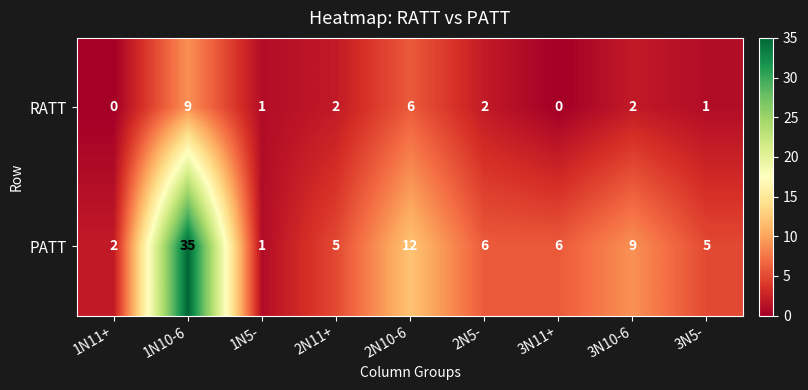

At which category is the sum across all series the highest?

1N10-6